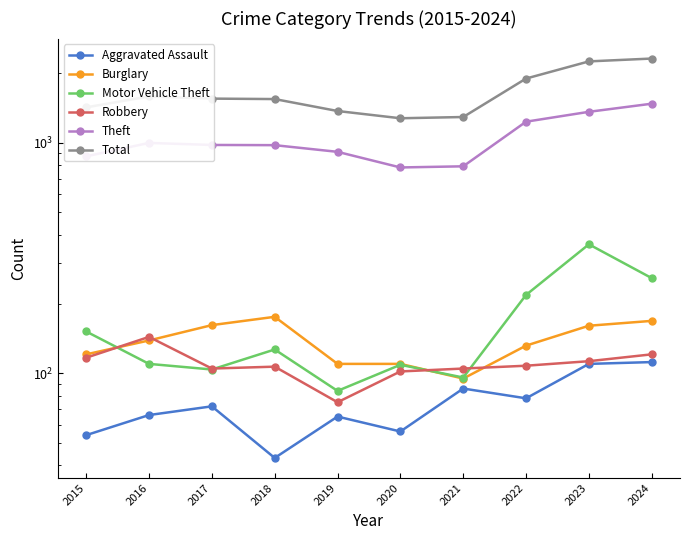

What is the value of the Total point at the 7th from the left?

1294